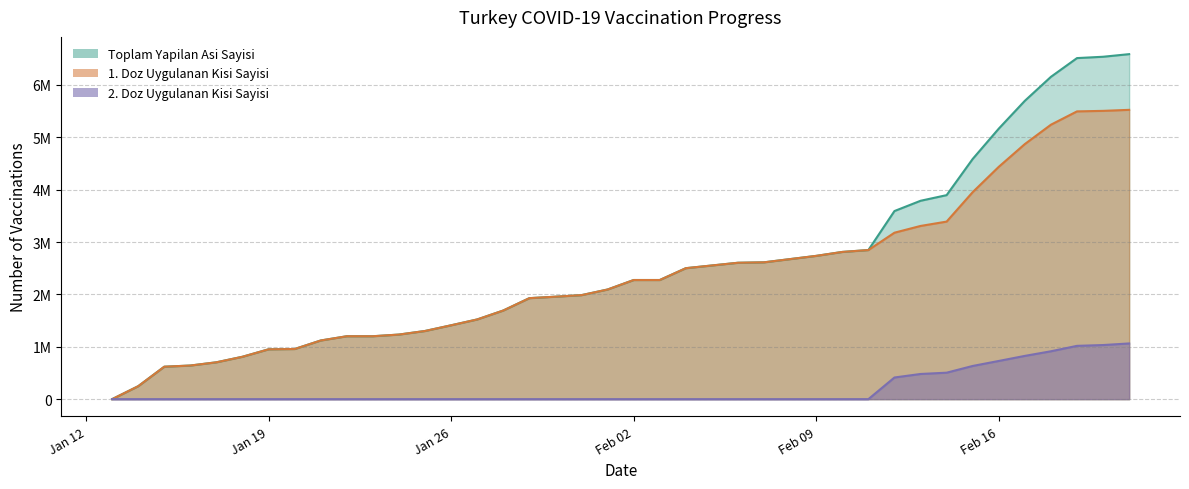

What position from the left is Jan 19?

7